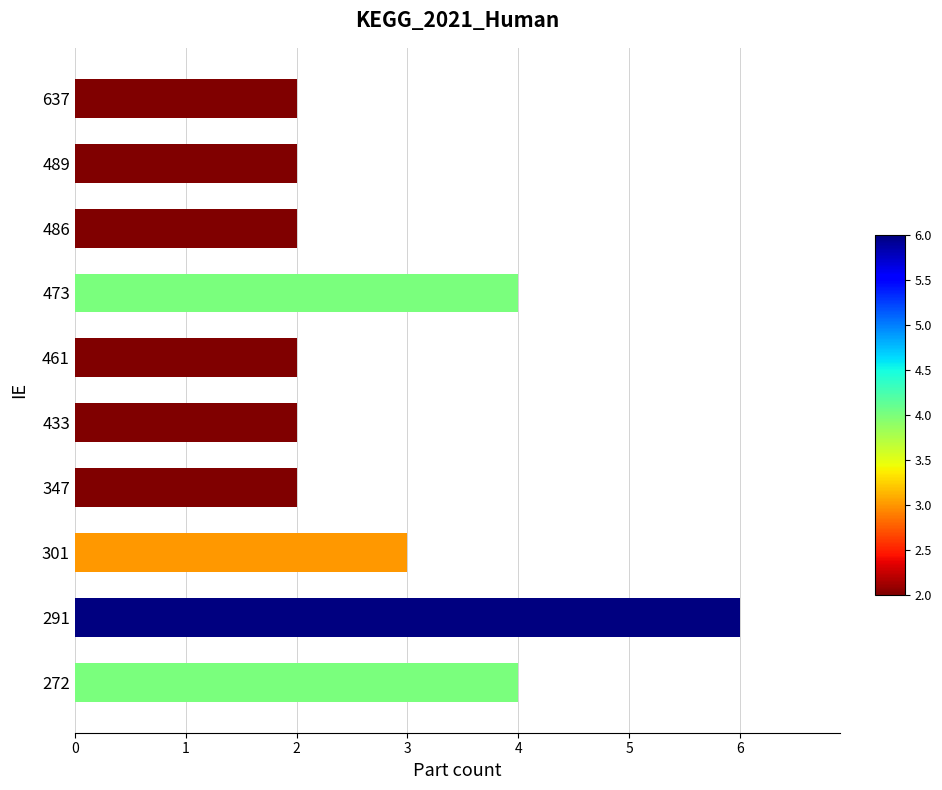

Is it true that the value at 637 is 3?

False